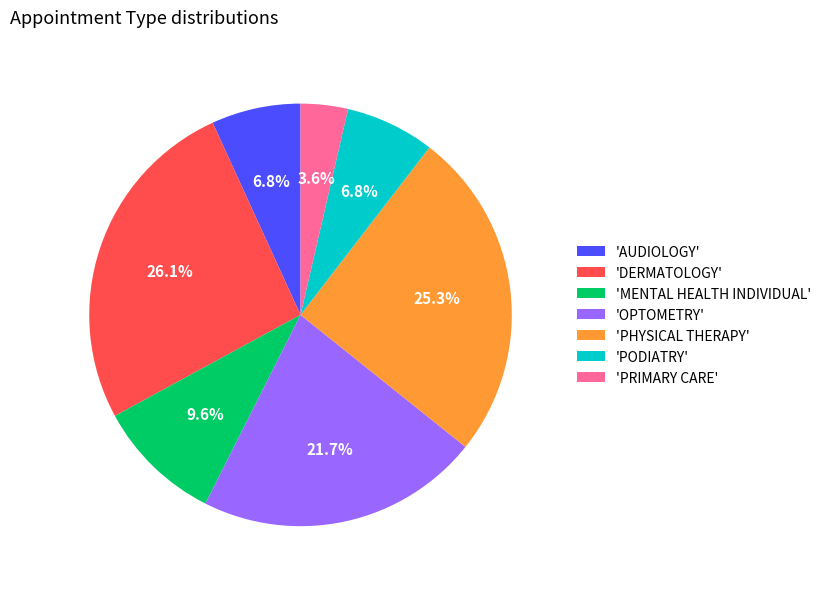

Which category has the biggest portion of the pie?

'DERMATOLOGY'